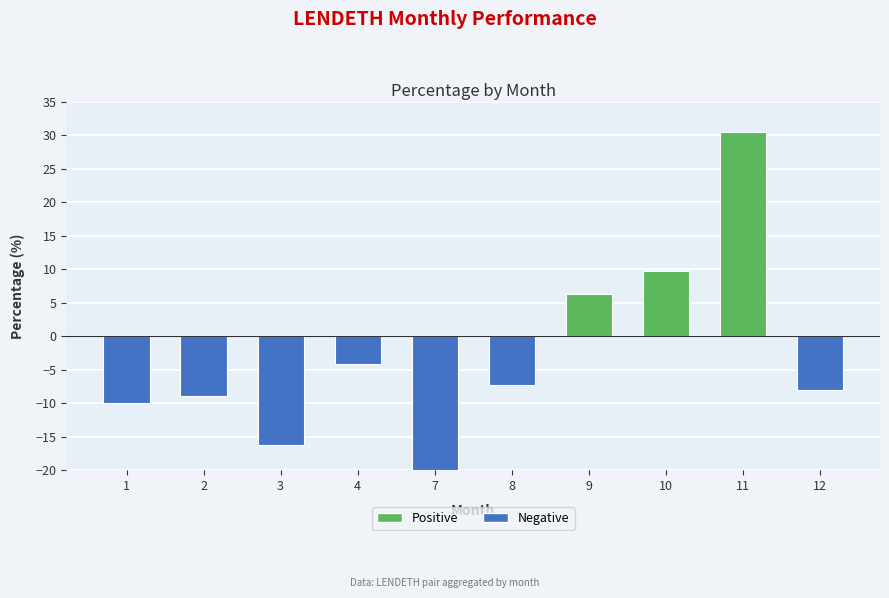

At which label is the value closest to 5?

9